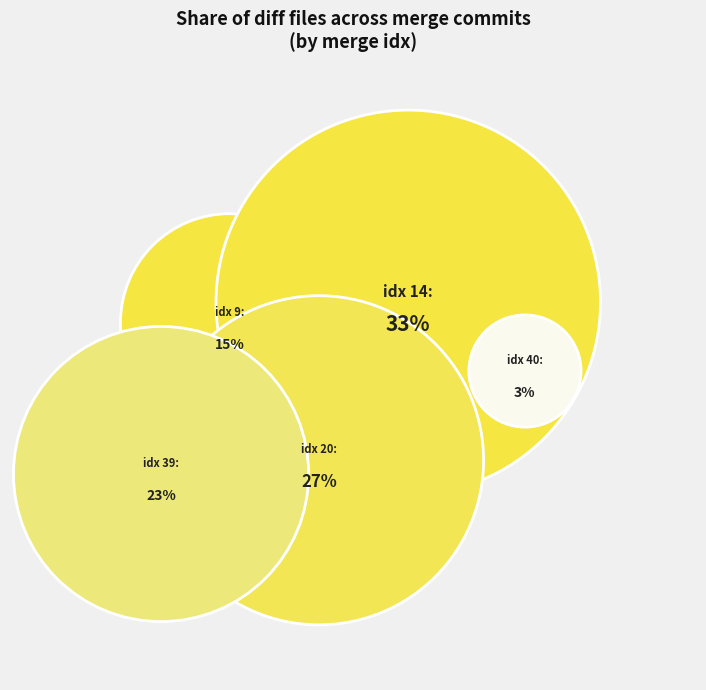

Is there any slice that represents more than half of the pie?

No